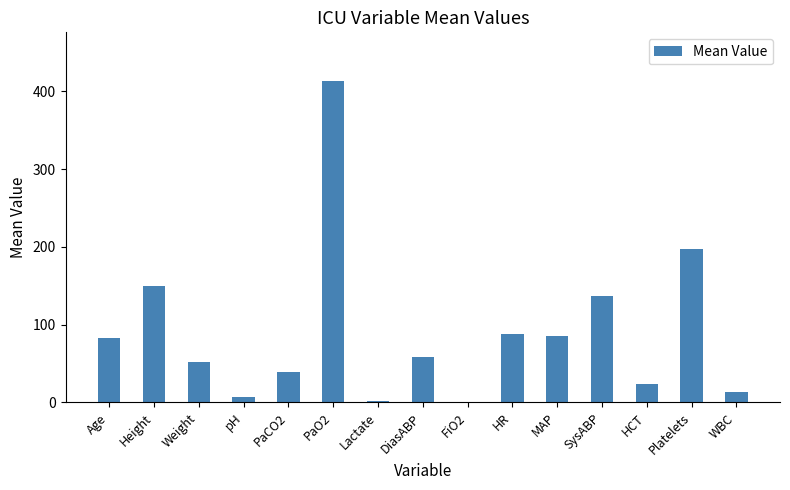

How many values exceed 58?

8